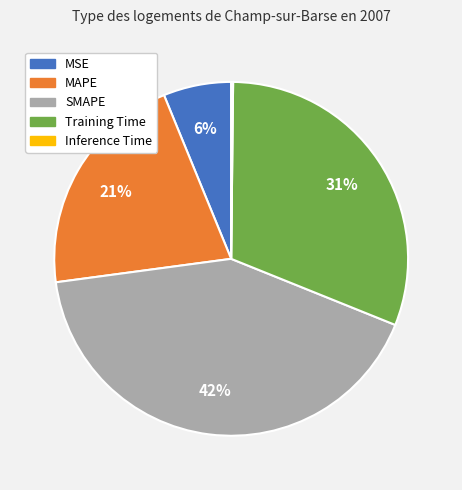

What is the largest slice in the pie chart?

SMAPE